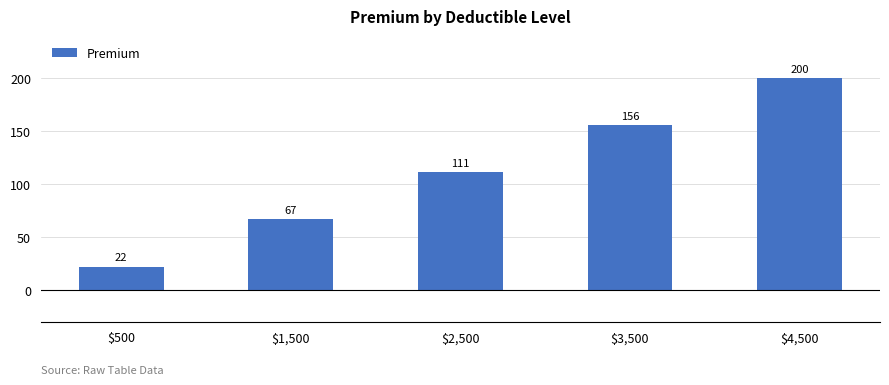

The value at $4,500 is 200. True or false?

True